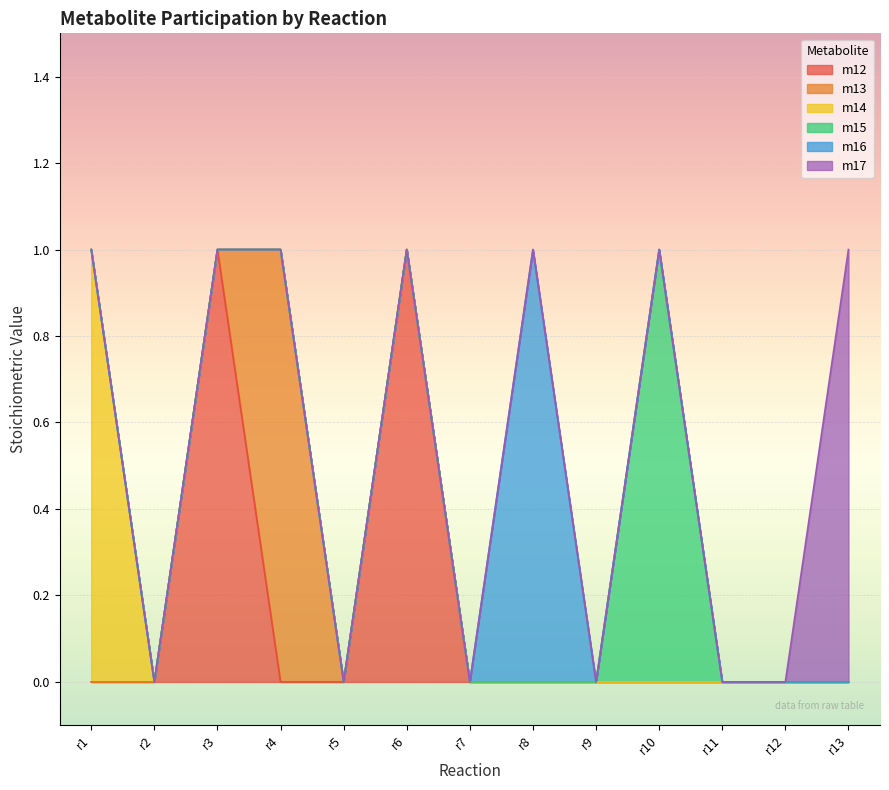

How many interior local peaks does the m15 series have?

1